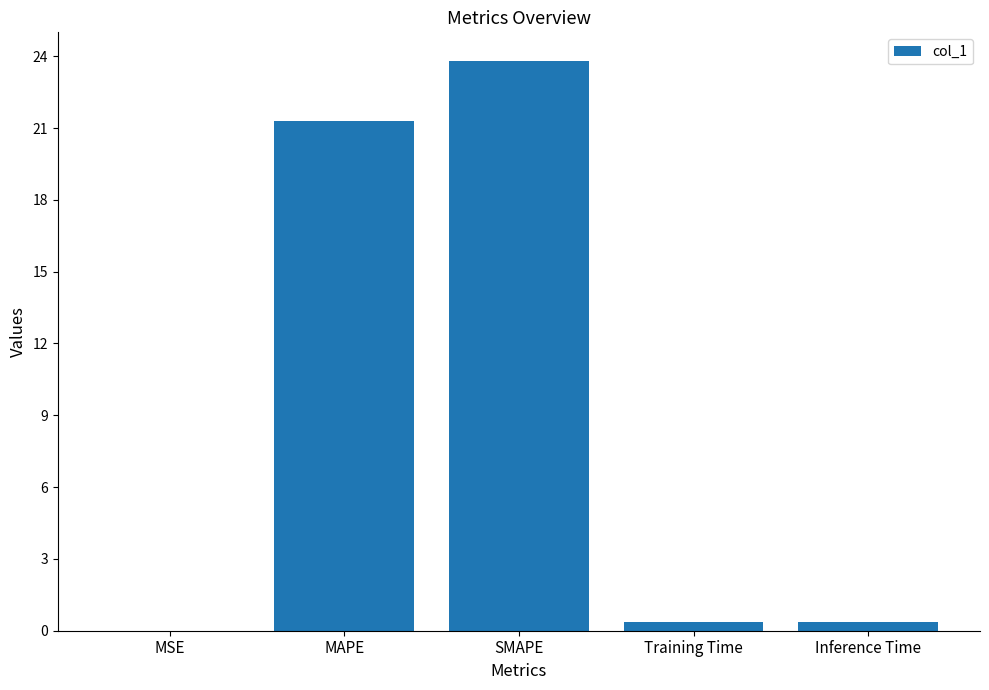

Which category has the highest value across all series?

SMAPE